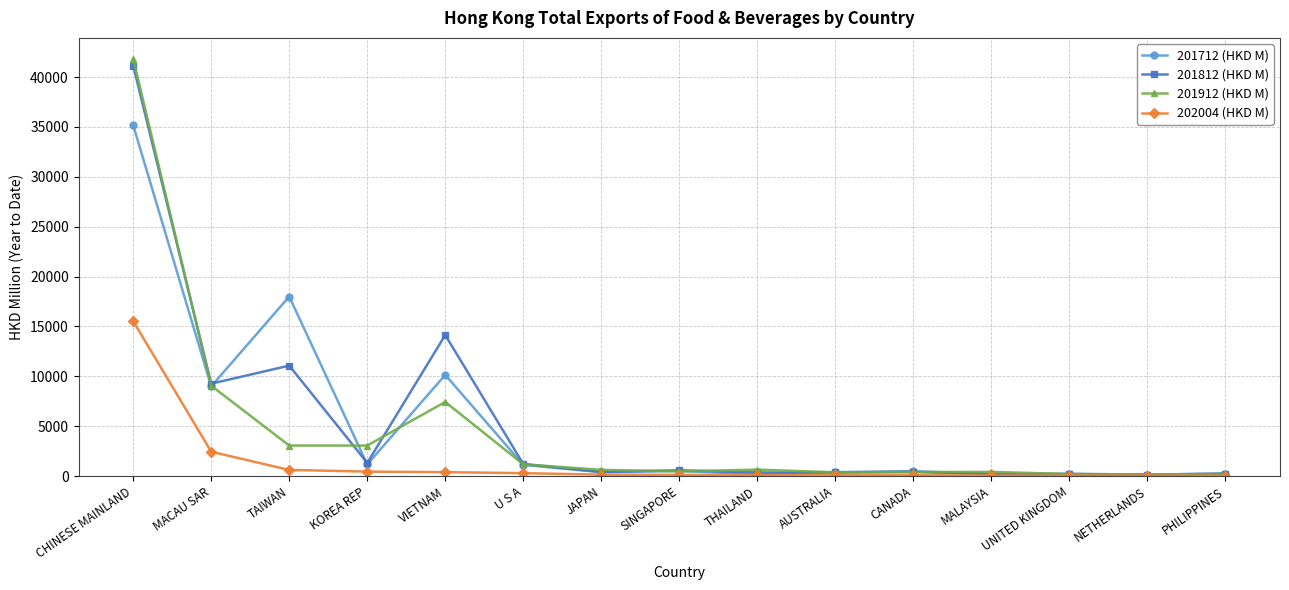

Where is 202004 (HKD M) nearest to the value 7794?

MACAU SAR